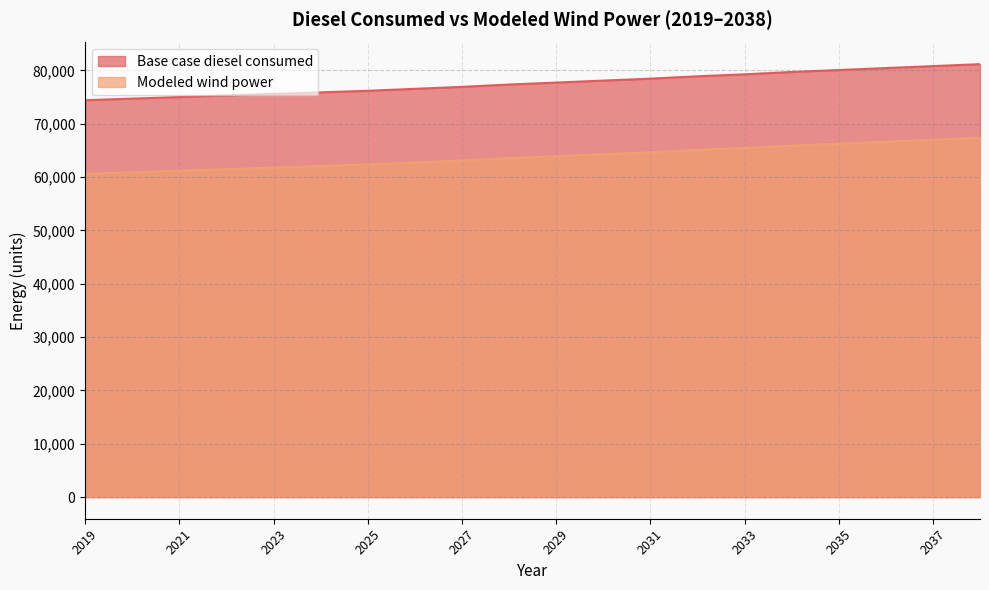

How many categories are shown in the chart?

20